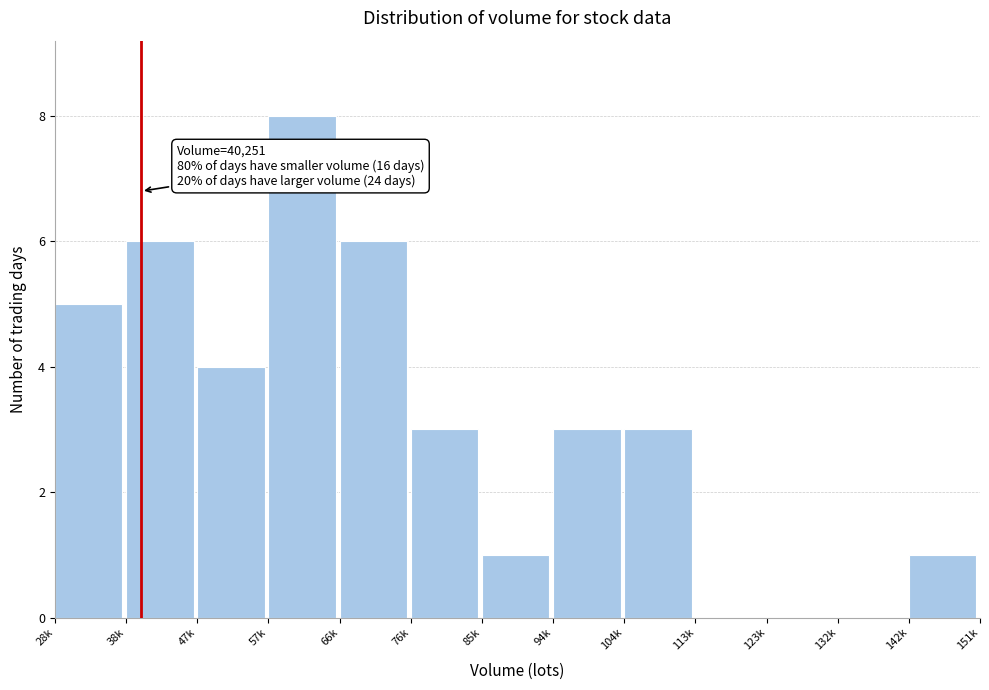

Reading left to right, transcribe all the data shown in this chart.

28k=5	38k=6	47k=4	57k=8	66k=6	76k=3	85k=1	94k=3	104k=3	113k=0	123k=0	132k=0	142k=1